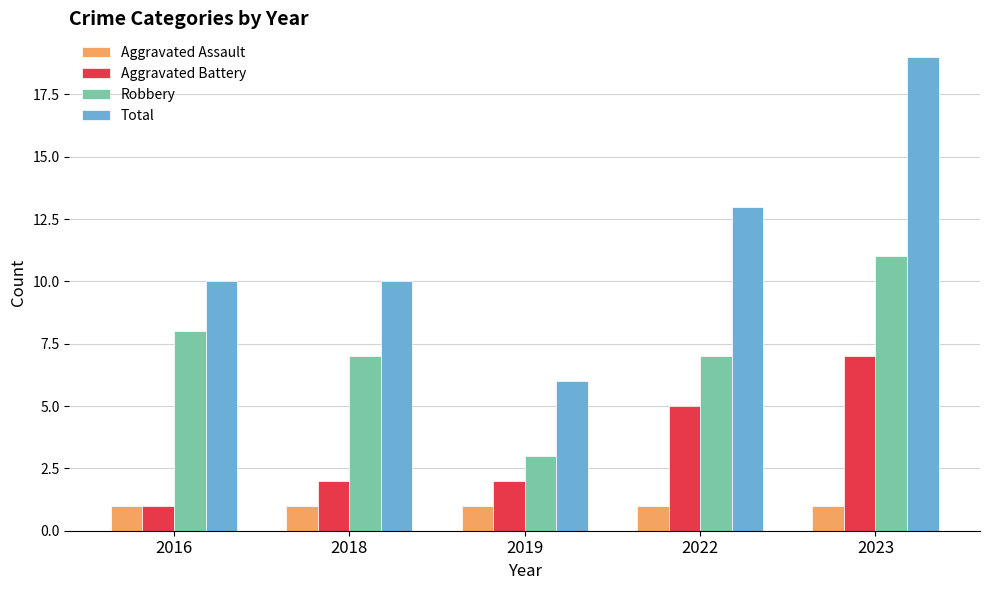

Between 2018 and 2023, which series saw the biggest shift?

Total